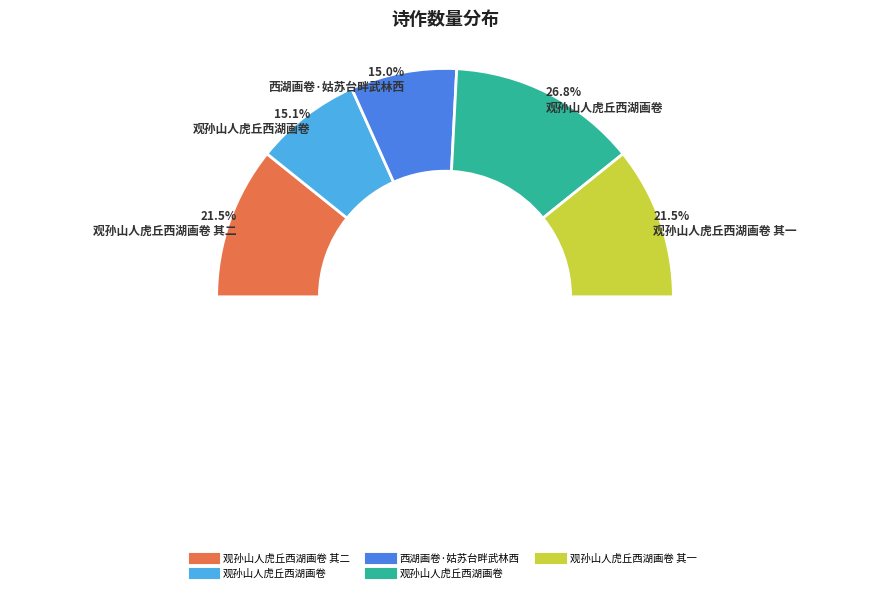

How many slices are in this pie chart?

5